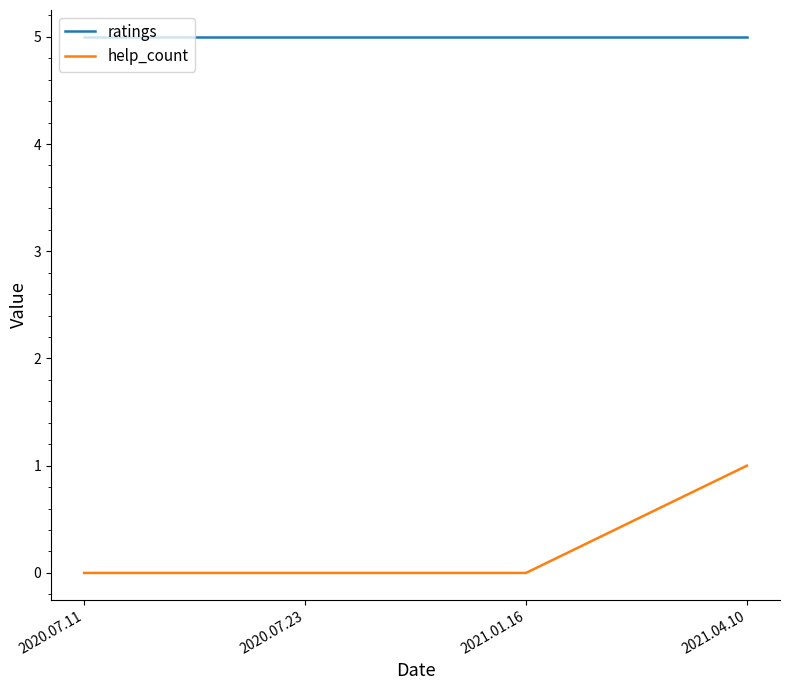

Which series changed the most between 2021.01.16 and 2021.04.10?

help_count